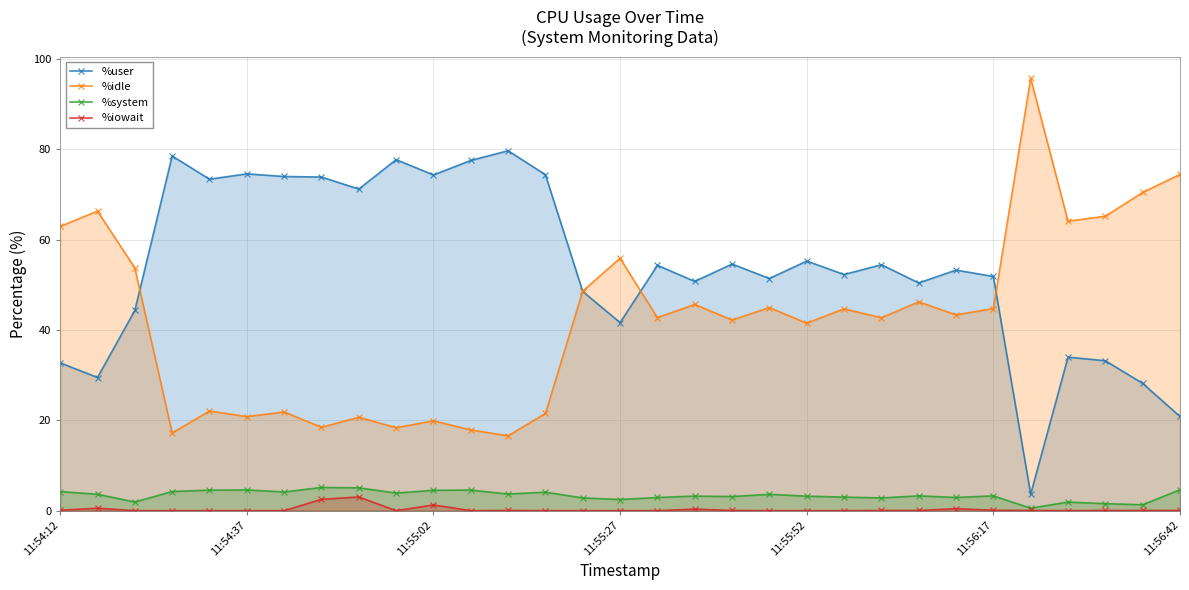

True or false: %iowait and %user cross at least once.

False